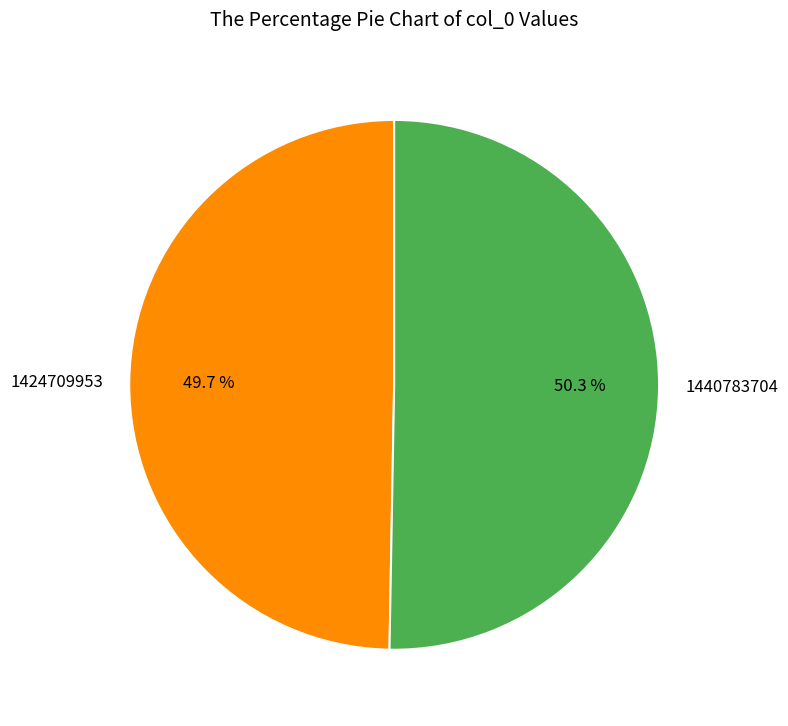

True or false: 1440783704 accounts for 41% of the total.

False